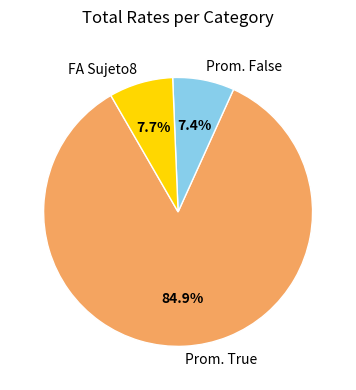

Is there any slice that represents more than half of the pie?

Yes